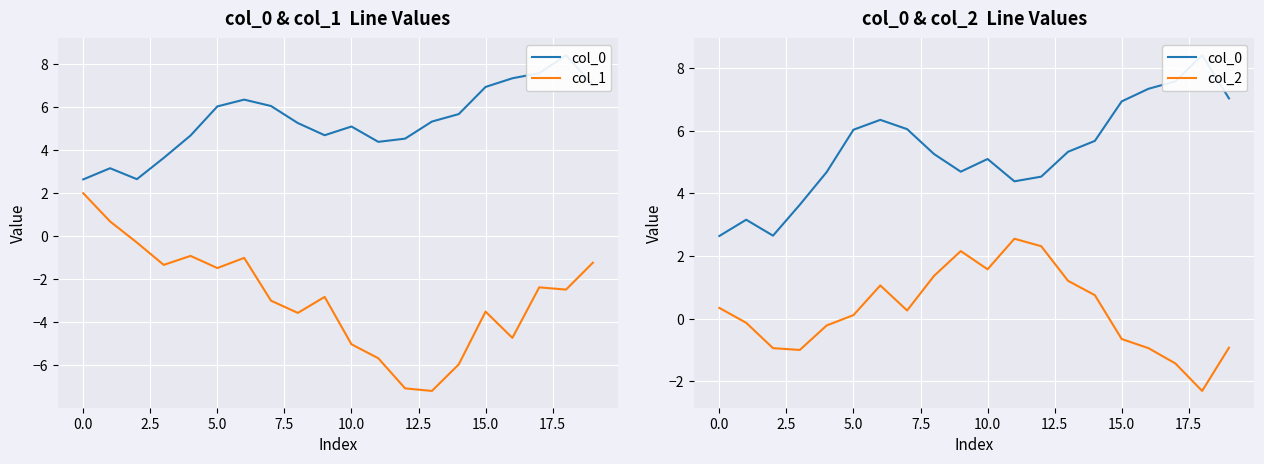

What is the highest value of the col_1 series?

2.0